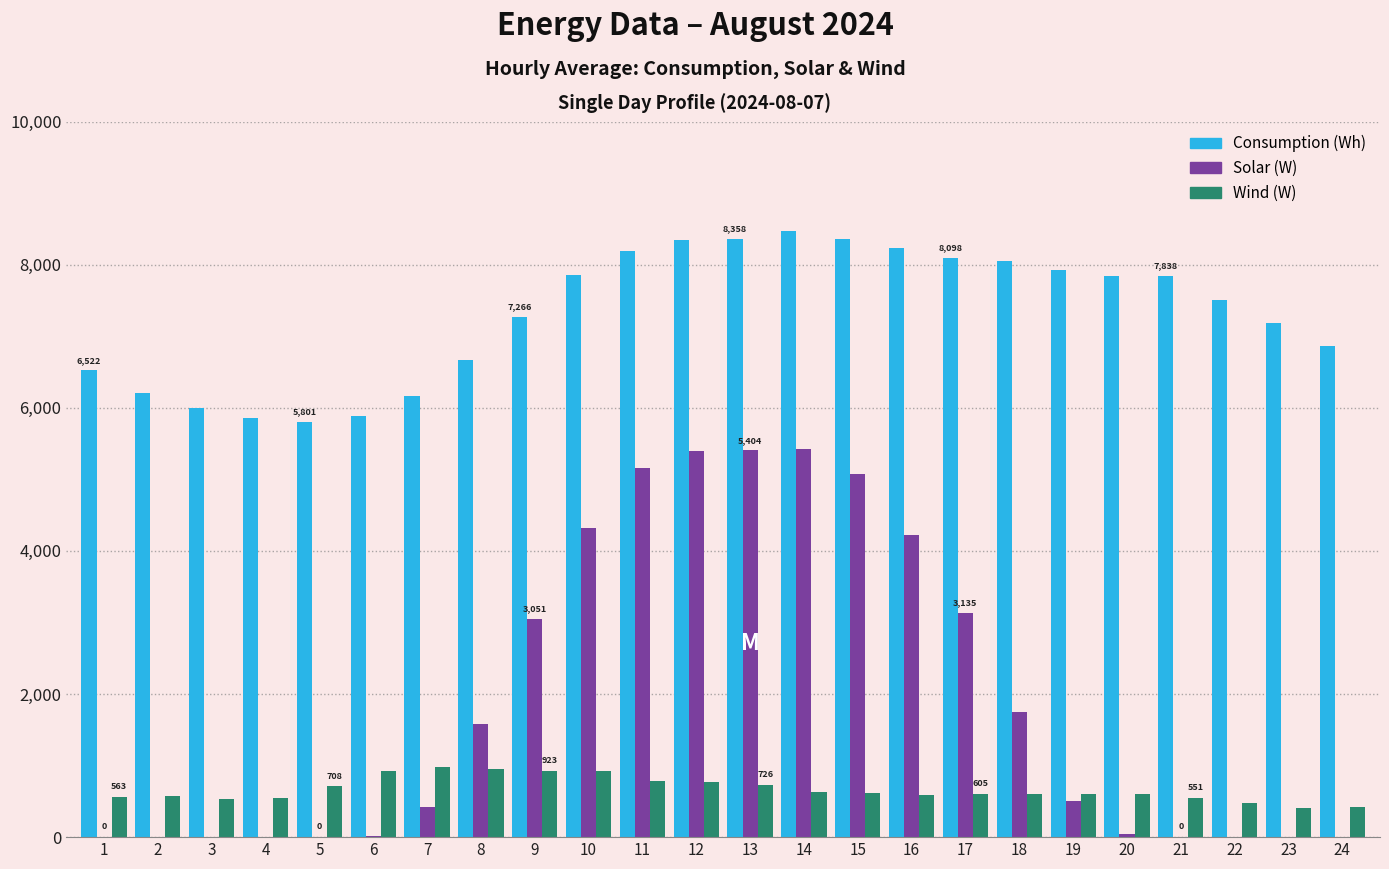

How many data points does each series have?

24